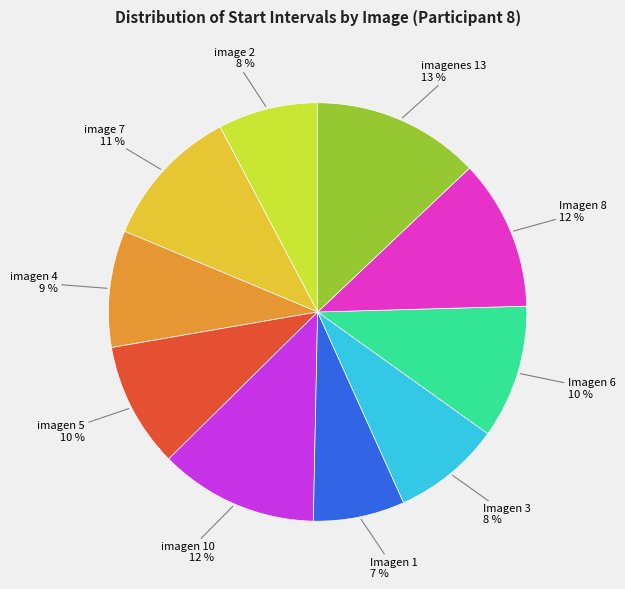

To the nearest percent, what portion does image 2 represent?

8%